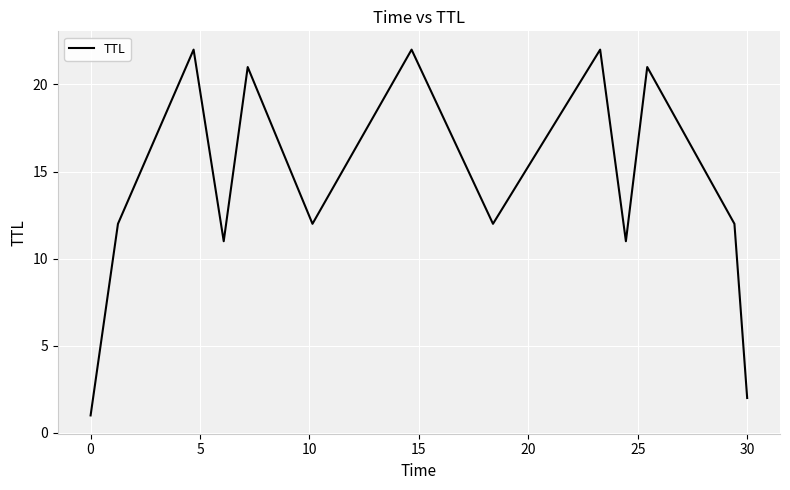

What is the maximum value shown in the chart?

22